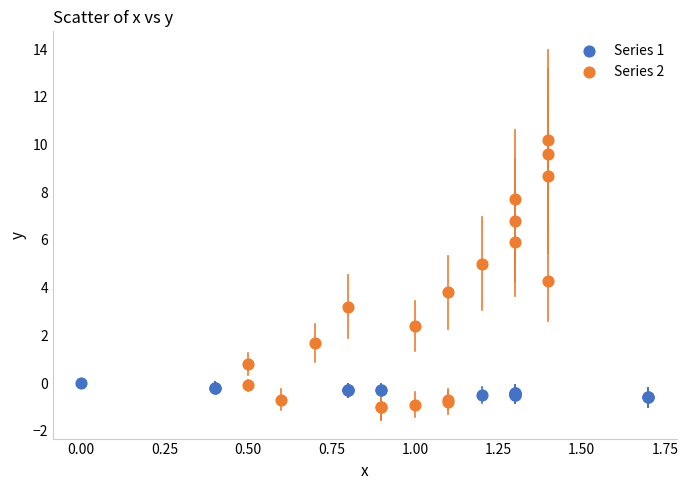

Which series has the widest spread of Y values?

Series 2